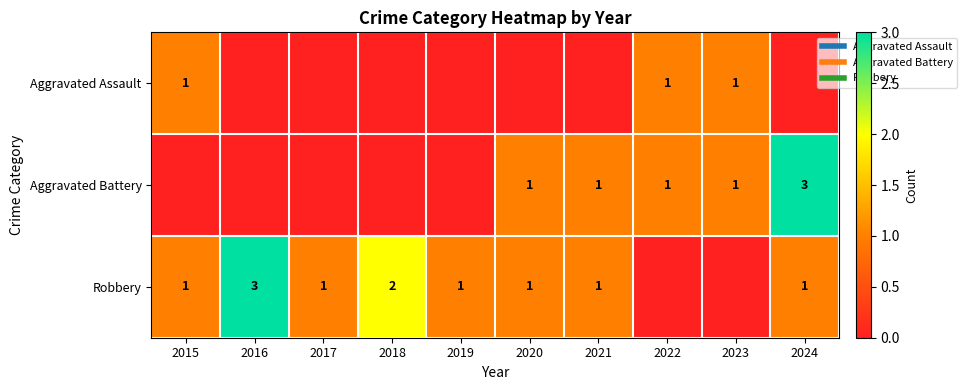

How many Aggravated Assault values are between 0 and 1?

10